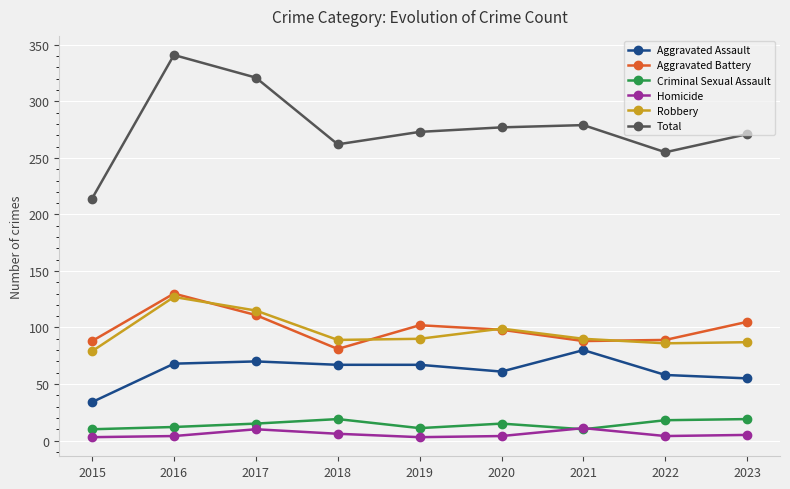

What is the difference between the highest and lowest values at 2021?

269